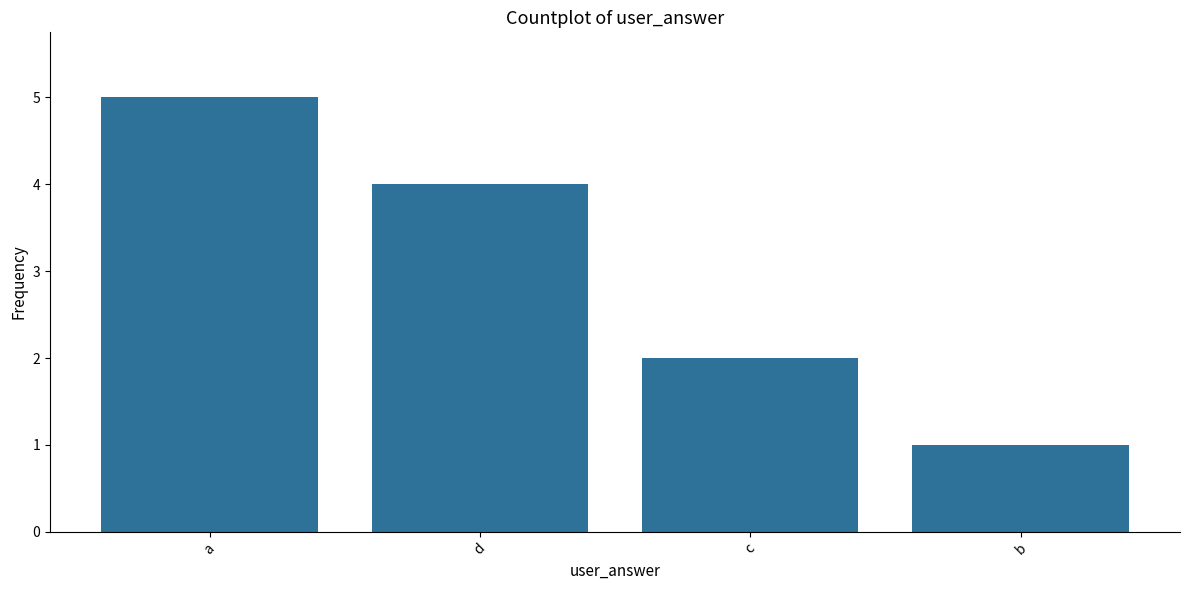

The chart shows a value of 4 at d. True or false?

True